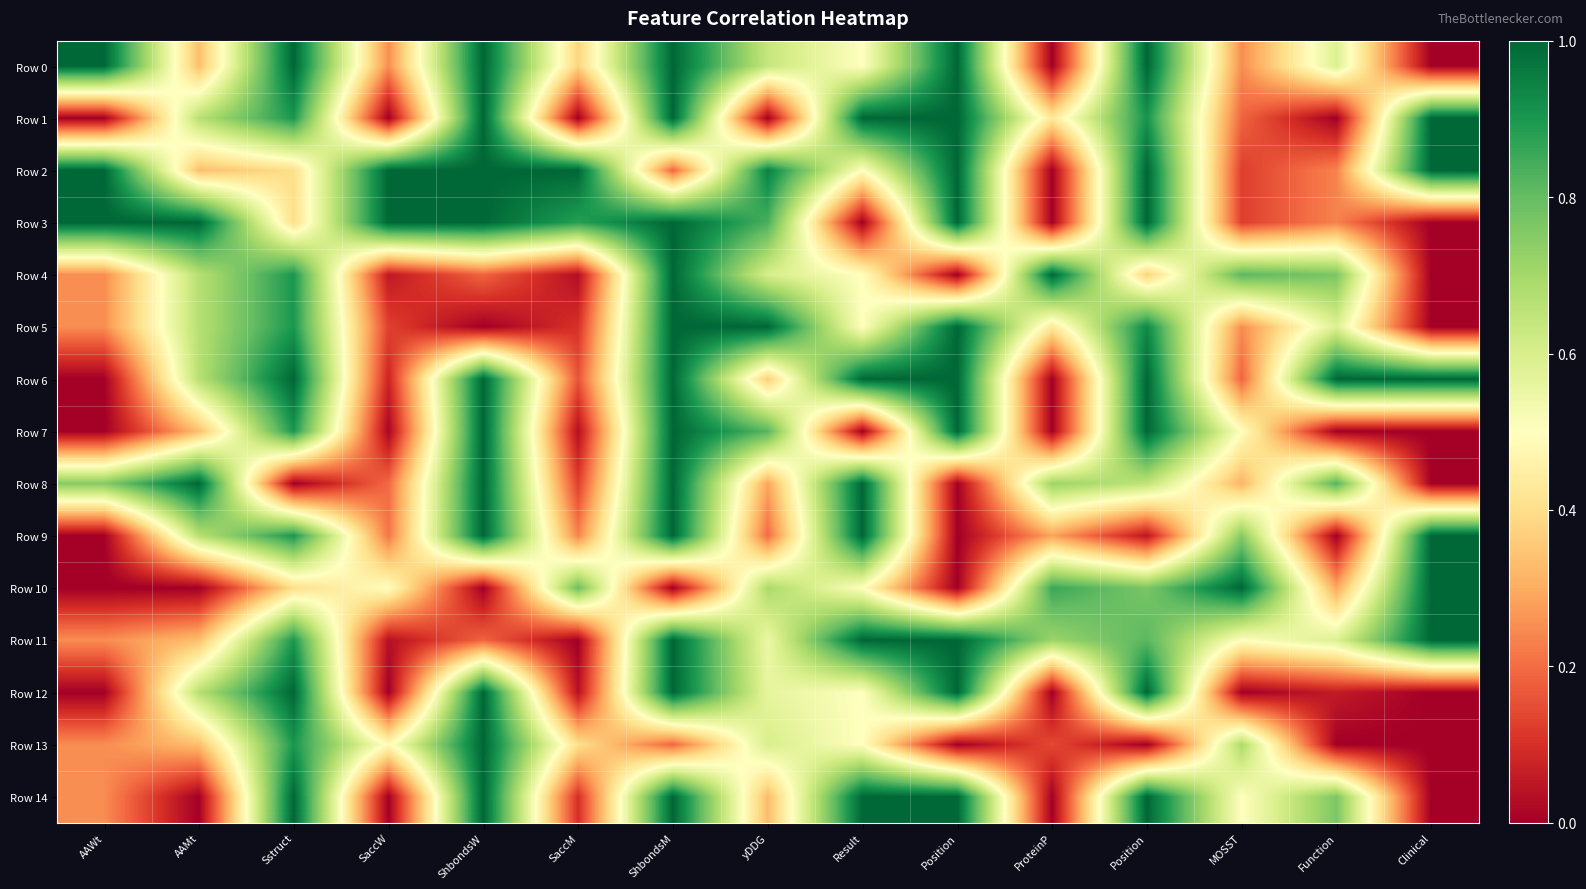

Reading left to right, list all the values displayed in this chart.

Row 0: AAWt=1.0	AAMt=0.3	Sstruct=1.0	SaccW=0.3	ShbondsW=1.0	SaccM=0.4	ShbondsM=1.0	yDDG=0.6	Result=0.5	Position=1.0	ProteinP=0.0	Position=1.0	MOSST=0.2	Function=0.6	Clinical=0.0
Row 1: AAWt=0.0	AAMt=0.7	Sstruct=0.9	SaccW=0.0	ShbondsW=1.0	SaccM=0.0	ShbondsM=1.0	yDDG=0.0	Result=1.0	Position=1.0	ProteinP=0.4	Position=0.9	MOSST=0.2	Function=0.0	Clinical=1.0
Row 2: AAWt=1.0	AAMt=0.3	Sstruct=0.4	SaccW=1.0	ShbondsW=1.0	SaccM=1.0	ShbondsM=0.2	yDDG=0.9	Result=0.5	Position=1.0	ProteinP=0.0	Position=1.0	MOSST=0.1	Function=0.2	Clinical=1.0
Row 3: AAWt=1.0	AAMt=1.0	Sstruct=0.4	SaccW=1.0	ShbondsW=1.0	SaccM=0.9	ShbondsM=1.0	yDDG=0.8	Result=0.0	Position=1.0	ProteinP=0.0	Position=1.0	MOSST=0.1	Function=0.2	Clinical=0.0
Row 4: AAWt=0.2	AAMt=0.7	Sstruct=0.9	SaccW=0.1	ShbondsW=0.2	SaccM=0.0	ShbondsM=1.0	yDDG=0.6	Result=0.5	Position=0.0	ProteinP=1.0	Position=0.4	MOSST=0.8	Function=0.8	Clinical=0.0
Row 5: AAWt=0.2	AAMt=0.7	Sstruct=0.9	SaccW=0.1	ShbondsW=0.0	SaccM=0.1	ShbondsM=1.0	yDDG=1.0	Result=0.5	Position=1.0	ProteinP=0.4	Position=0.9	MOSST=0.2	Function=0.6	Clinical=0.0
Row 6: AAWt=0.0	AAMt=0.7	Sstruct=1.0	SaccW=0.1	ShbondsW=1.0	SaccM=0.2	ShbondsM=1.0	yDDG=0.4	Result=1.0	Position=1.0	ProteinP=0.0	Position=1.0	MOSST=0.2	Function=1.0	Clinical=1.0
Row 7: AAWt=0.0	AAMt=0.3	Sstruct=0.9	SaccW=0.0	ShbondsW=1.0	SaccM=0.0	ShbondsM=1.0	yDDG=0.8	Result=0.0	Position=1.0	ProteinP=0.0	Position=1.0	MOSST=0.5	Function=0.0	Clinical=0.0
Row 8: AAWt=0.8	AAMt=1.0	Sstruct=0.0	SaccW=0.2	ShbondsW=1.0	SaccM=0.1	ShbondsM=1.0	yDDG=0.3	Result=1.0	Position=0.0	ProteinP=0.7	Position=0.7	MOSST=0.3	Function=0.8	Clinical=0.0
Row 9: AAWt=0.0	AAMt=0.7	Sstruct=0.9	SaccW=0.2	ShbondsW=1.0	SaccM=0.2	ShbondsM=1.0	yDDG=0.2	Result=1.0	Position=0.0	ProteinP=0.3	Position=0.0	MOSST=0.7	Function=0.0	Clinical=1.0
Row 10: AAWt=0.0	AAMt=0.0	Sstruct=0.4	SaccW=0.5	ShbondsW=0.0	SaccM=0.8	ShbondsM=0.0	yDDG=0.7	Result=0.5	Position=0.0	ProteinP=0.9	Position=0.8	MOSST=1.0	Function=0.3	Clinical=1.0
Row 11: AAWt=0.2	AAMt=0.3	Sstruct=0.9	SaccW=0.0	ShbondsW=0.2	SaccM=0.0	ShbondsM=1.0	yDDG=0.5	Result=1.0	Position=1.0	ProteinP=0.7	Position=0.8	MOSST=0.5	Function=0.6	Clinical=1.0
Row 12: AAWt=0.0	AAMt=0.7	Sstruct=1.0	SaccW=0.0	ShbondsW=1.0	SaccM=0.0	ShbondsM=1.0	yDDG=0.6	Result=0.5	Position=1.0	ProteinP=0.0	Position=1.0	MOSST=0.0	Function=0.1	Clinical=0.0
Row 13: AAWt=0.2	AAMt=0.3	Sstruct=0.9	SaccW=0.5	ShbondsW=1.0	SaccM=0.4	ShbondsM=0.2	yDDG=0.6	Result=0.5	Position=0.0	ProteinP=0.1	Position=0.0	MOSST=0.7	Function=0.0	Clinical=0.0
Row 14: AAWt=0.2	AAMt=0.0	Sstruct=1.0	SaccW=0.0	ShbondsW=1.0	SaccM=0.1	ShbondsM=1.0	yDDG=0.3	Result=1.0	Position=1.0	ProteinP=0.0	Position=1.0	MOSST=0.5	Function=0.8	Clinical=0.0